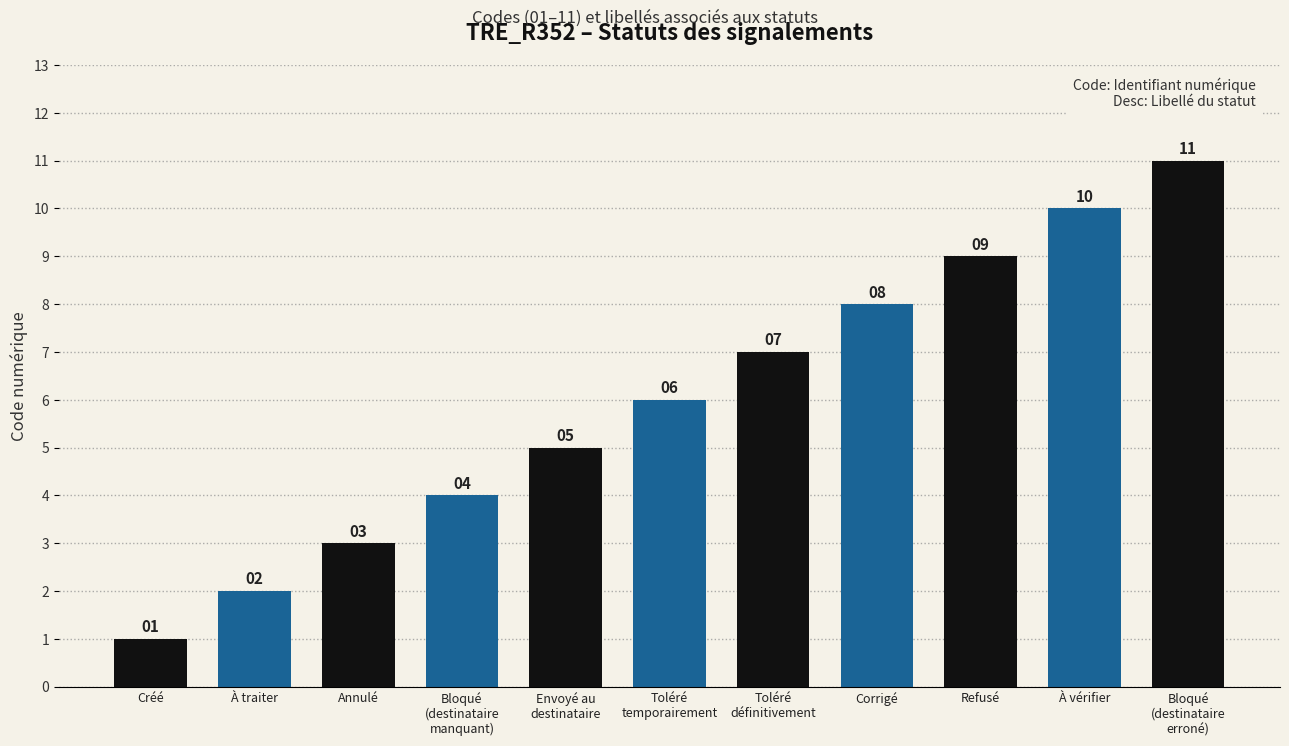

List the labels in order of value, largest first.

Bloqué
(destinataire
erroné), À vérifier, Refusé, Corrigé, Toléré
définitivement, Toléré
temporairement, Envoyé au
destinataire, Bloqué
(destinataire
manquant), Annulé, À traiter, Créé